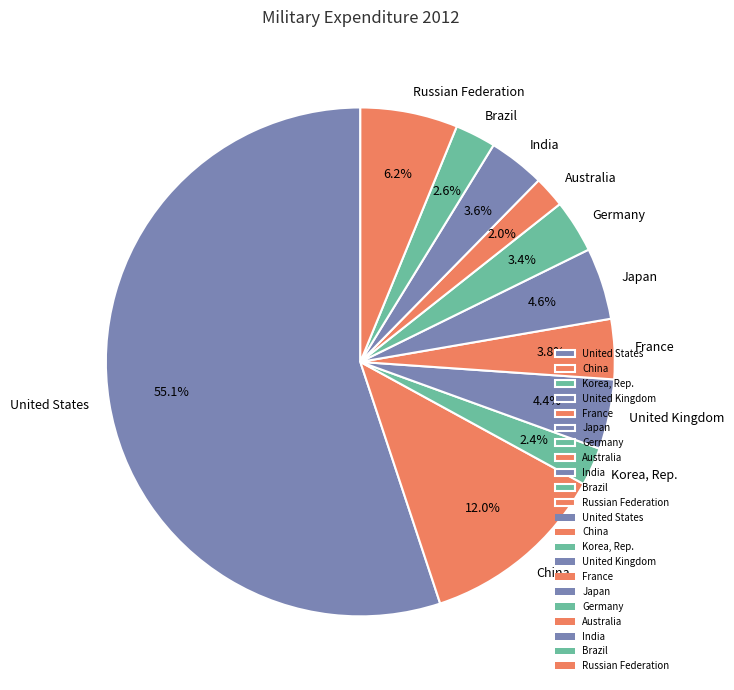

What is the largest slice in the pie chart?

United States